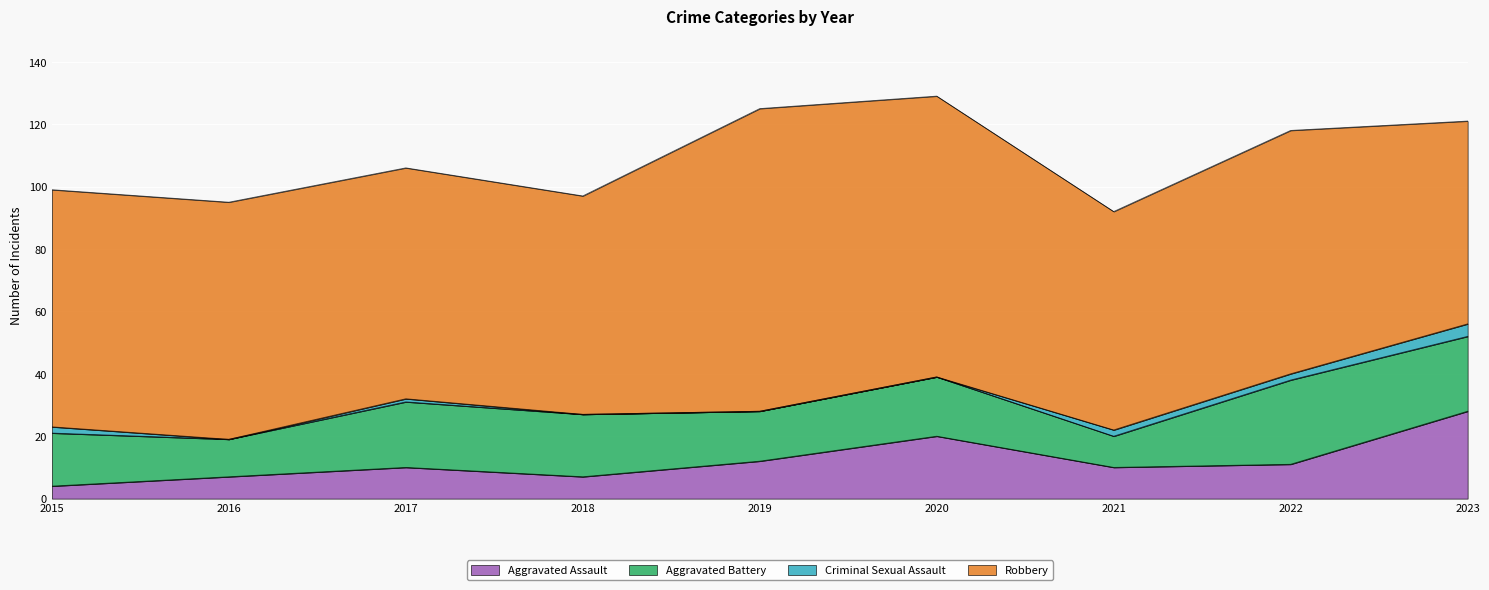

How many lines are shown in the chart?

4